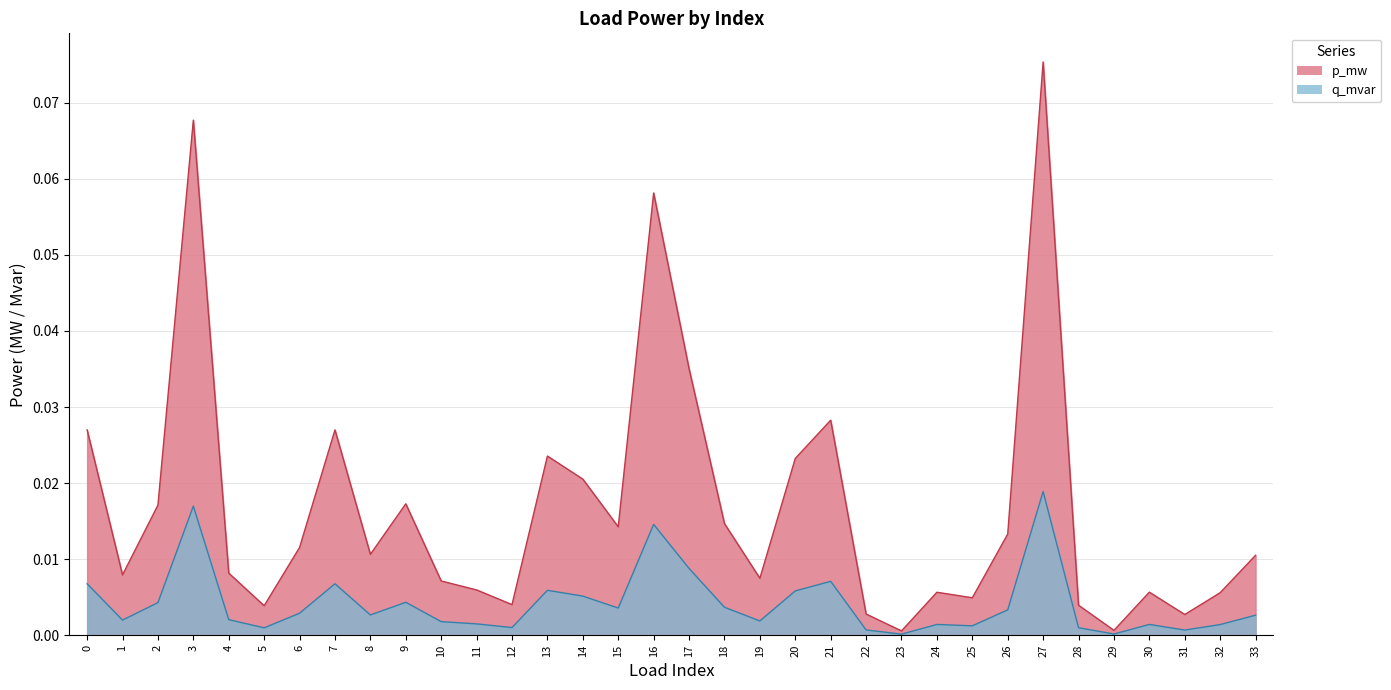

Reading left to right, what are all the values shown in this chart?

p_mw: 0.0	0.0	0.0	0.0	0.0	0.0	0.0	0.0	0.0	0.0	0.0	0.0	0.0	0.0	0.0	0.0	0.0	0.0	0.0	0.0	0.0	0.0	0.0	0.0	0.0	0.0	0.0	0.0	0.0	0.0	0.0	0.0	0.0	0.0
q_mvar: 0.0	0.0	0.0	0.1	0.0	0.0	0.0	0.0	0.0	0.0	0.0	0.0	0.0	0.0	0.0	0.0	0.1	0.0	0.0	0.0	0.0	0.0	0.0	0.0	0.0	0.0	0.0	0.1	0.0	0.0	0.0	0.0	0.0	0.0